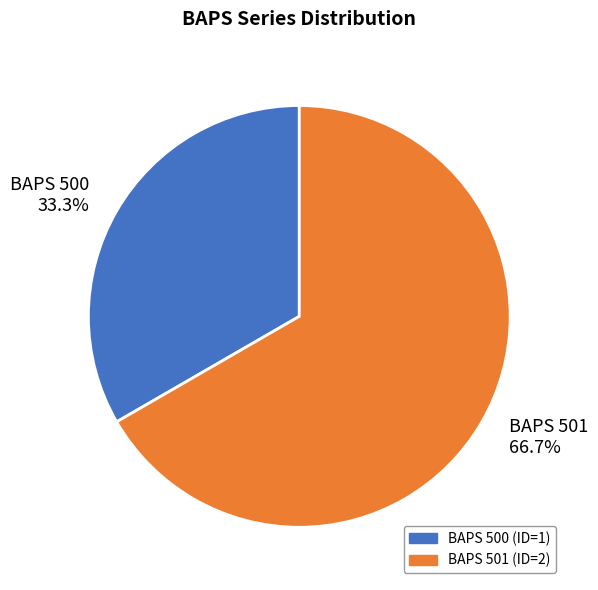

The BAPS 501 slice represents 61% of the pie. True or false?

False